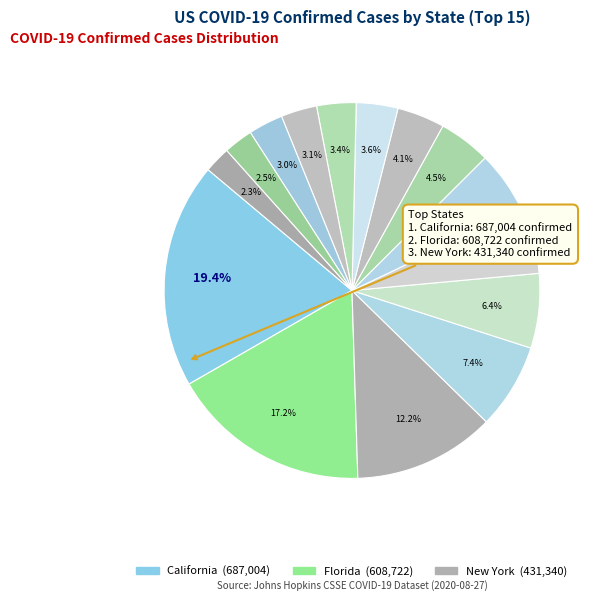

How many segments does this pie chart have?

15